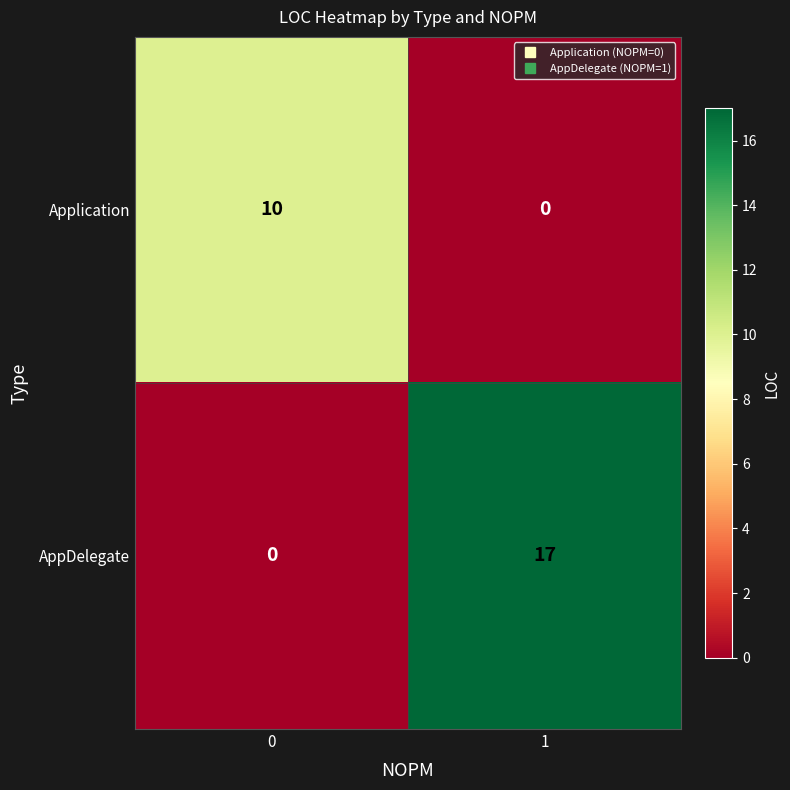

What is the difference between the maximum and minimum values in the AppDelegate series?

17